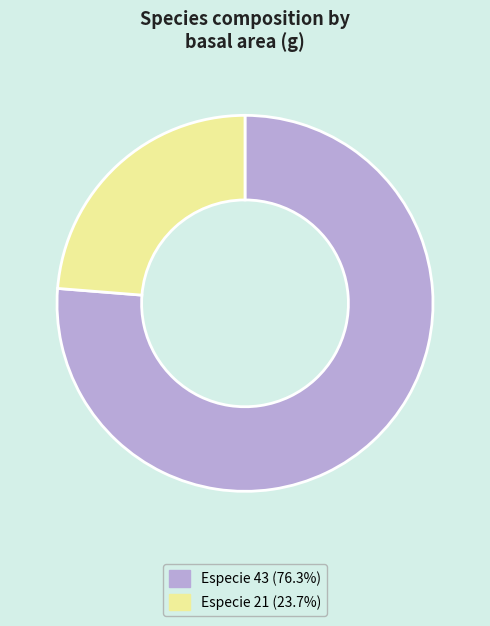

How many segments does this pie chart have?

2